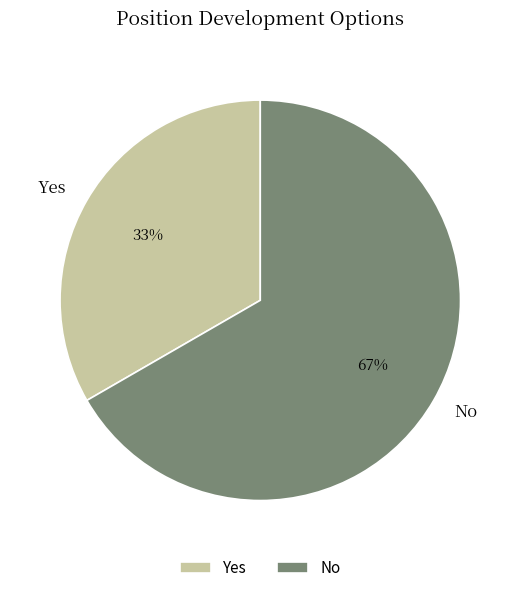

What percentage is the Yes slice, to the nearest percent?

33%